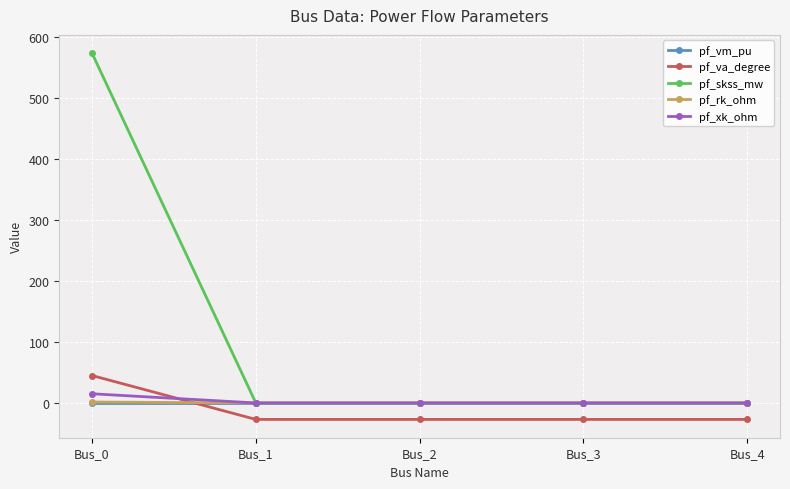

How many lines are shown in the chart?

5